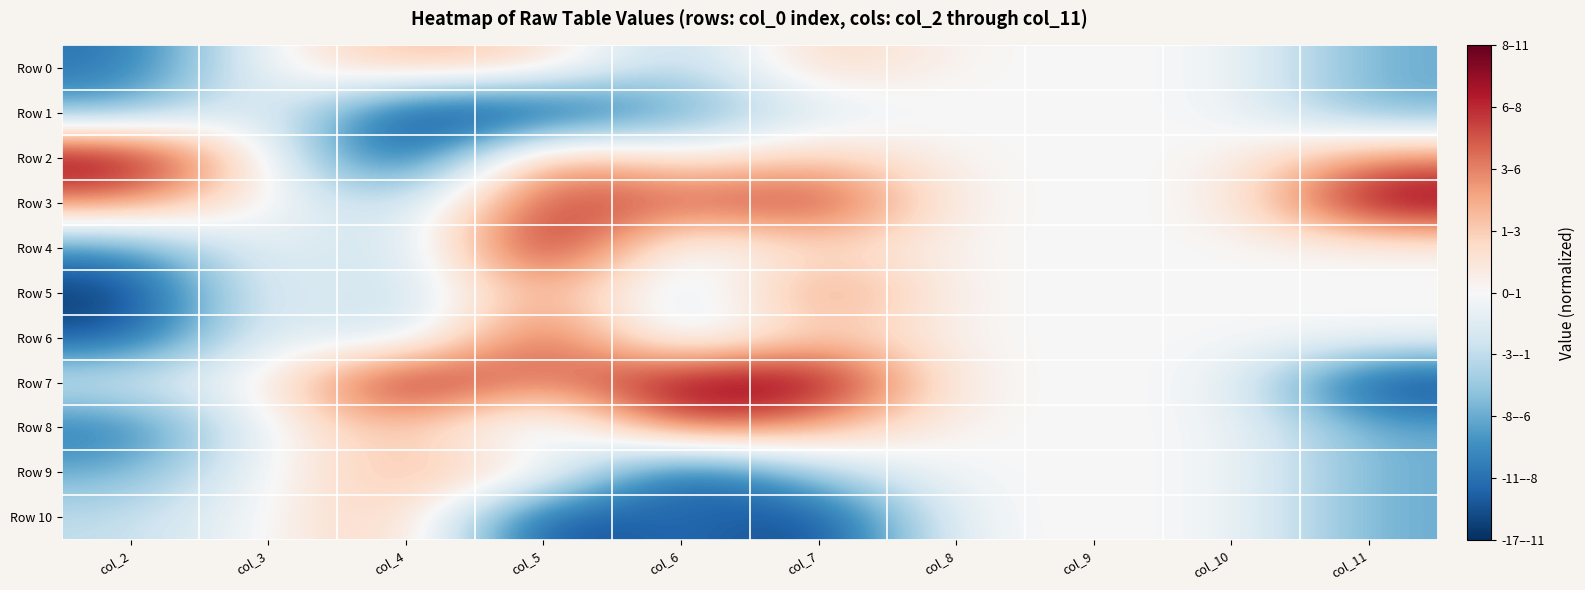

Reading left to right, list all the values displayed in this chart.

Row 0: col_2=-0.8	col_3=0.0	col_4=0.3	col_5=0.2	col_6=-0.4	col_7=0.3	col_8=0.0	col_9=0.0	col_10=0.0	col_11=-0.5
Row 1: col_2=-0.5	col_3=0.0	col_4=-1.0	col_5=-1.0	col_6=-0.5	col_7=-0.2	col_8=0.0	col_9=0.0	col_10=0.0	col_11=-0.5
Row 2: col_2=1.0	col_3=0.0	col_4=-1.0	col_5=0.5	col_6=0.0	col_7=0.3	col_8=0.0	col_9=0.0	col_10=0.0	col_11=0.5
Row 3: col_2=0.5	col_3=0.0	col_4=-0.3	col_5=0.8	col_6=0.6	col_7=0.8	col_8=0.0	col_9=0.0	col_10=0.0	col_11=1.0
Row 4: col_2=-0.6	col_3=0.0	col_4=-0.3	col_5=1.0	col_6=-0.2	col_7=0.2	col_8=0.0	col_9=0.0	col_10=0.0	col_11=-0.0
Row 5: col_2=-1.0	col_3=0.0	col_4=-0.3	col_5=0.5	col_6=-0.3	col_7=0.6	col_8=0.0	col_9=0.0	col_10=0.0	col_11=-0.0
Row 6: col_2=-0.9	col_3=0.0	col_4=-0.3	col_5=0.8	col_6=-0.3	col_7=0.3	col_8=0.0	col_9=0.0	col_10=0.0	col_11=-0.0
Row 7: col_2=-0.1	col_3=0.0	col_4=1.0	col_5=0.4	col_6=1.0	col_7=1.0	col_8=0.0	col_9=0.0	col_10=0.0	col_11=-1.0
Row 8: col_2=-0.7	col_3=0.0	col_4=0.3	col_5=-0.4	col_6=0.7	col_7=0.4	col_8=0.0	col_9=0.0	col_10=0.0	col_11=-0.5
Row 9: col_2=-0.5	col_3=0.0	col_4=0.3	col_5=0.2	col_6=-1.0	col_7=-0.3	col_8=0.0	col_9=0.0	col_10=0.0	col_11=-0.5
Row 10: col_2=-0.3	col_3=0.0	col_4=0.3	col_5=-1.0	col_6=-0.7	col_7=-1.0	col_8=0.0	col_9=0.0	col_10=0.0	col_11=-0.5